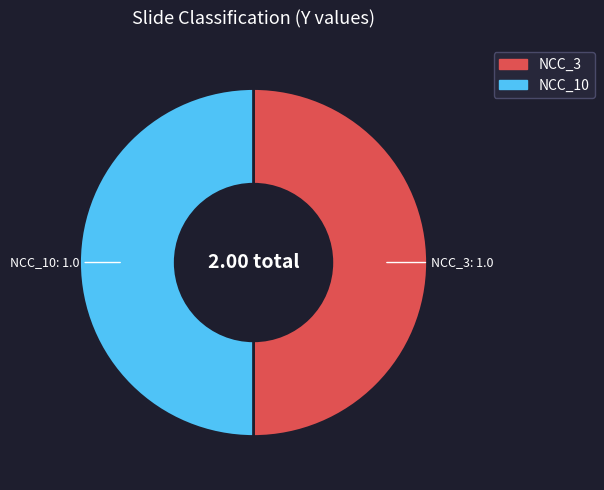

Combined, do NCC_10 and NCC_3 account for over 50%?

Yes